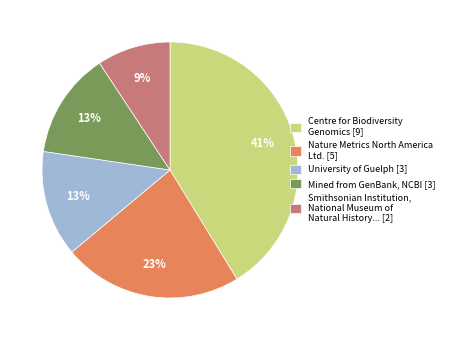

What percentage is the Nature Metrics North America Ltd. [5] slice, to the nearest percent?

23%